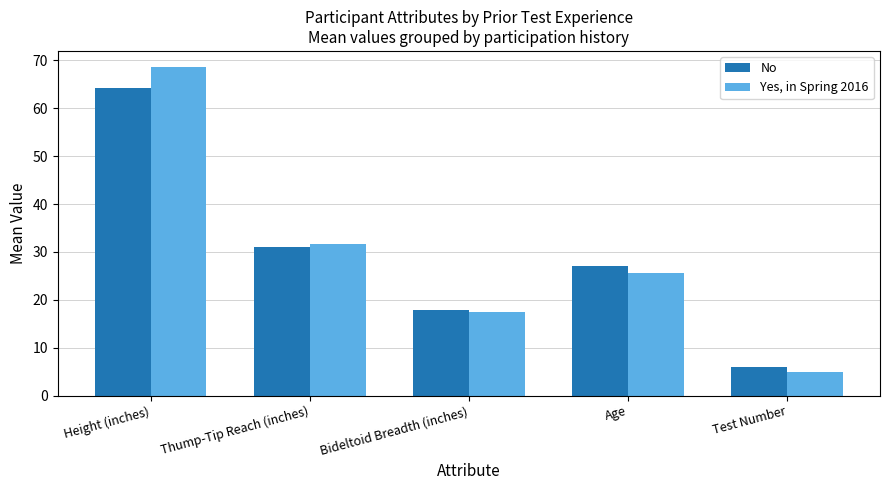

Where is No nearest to the value 35?

Thump-Tip Reach (inches)